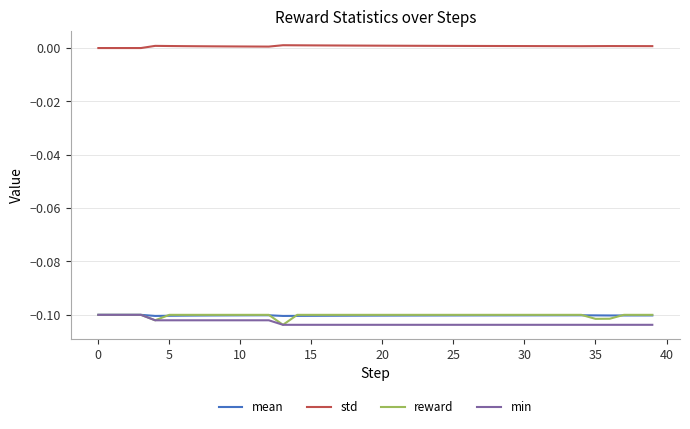

True or false: std and reward intersect in this chart.

False